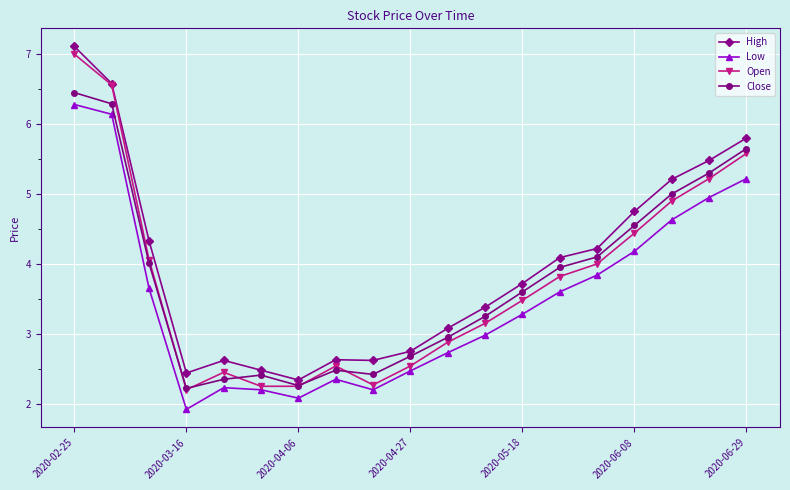

What is the greatest value displayed?

7.1